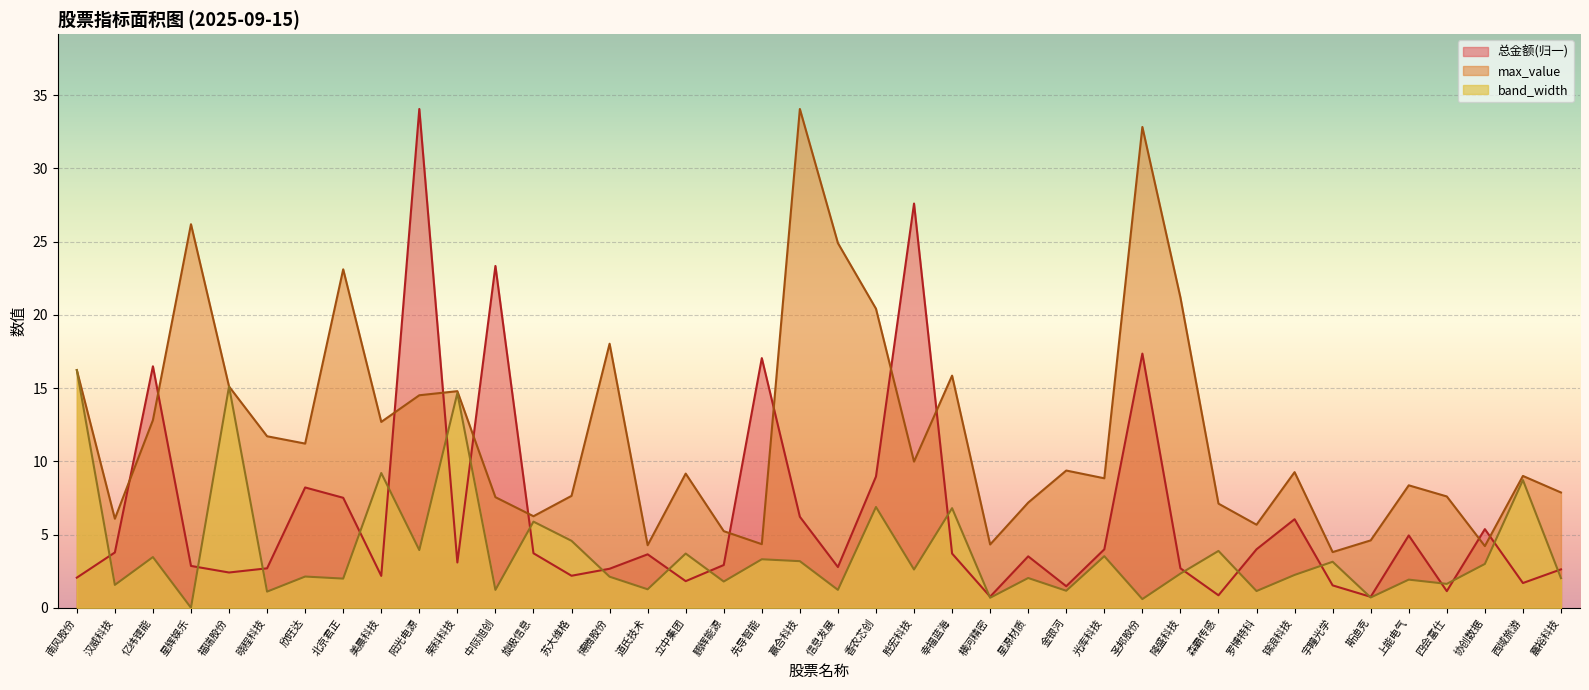

Reading right to left, what are all the values shown in this chart?

总金额: 震裕科技=2.6	西域旅游=1.7	协创数据=5.4	四会富仕=1.1	上能电气=4.9	斯迪克=0.7	宇瞳光学=1.5	锦浪科技=6.0	罗博特科=4.0	森霸传感=0.9	隆盛科技=2.7	圣邦股份=17.4	光库科技=4.0	金银河=1.5	星源材质=3.5	横河精密=0.8	幸福蓝海=3.7	胜宏科技=27.6	香农芯创=9.0	信息发展=2.8	赢合科技=6.2	先导智能=17.0	鹏辉能源=2.9	立中集团=1.8	道氏技术=3.6	博腾股份=2.7	苏大维格=2.2	旋极信息=3.7	中际旭创=23.3	荣科科技=3.1	阳光电源=34.1	美晨科技=2.2	北京君正=7.5	欣旺达=8.2	晓程科技=2.7	福瑞股份=2.4	星辉娱乐=2.9	亿纬锂能=16.5	汉威科技=3.8	南风股份=2.1
band_width: 震裕科技=2.0	西域旅游=8.7	协创数据=3.0	四会富仕=1.6	上能电气=1.9	斯迪克=0.7	宇瞳光学=3.1	锦浪科技=2.2	罗博特科=1.1	森霸传感=3.9	隆盛科技=2.3	圣邦股份=0.6	光库科技=3.5	金银河=1.2	星源材质=2.0	横河精密=0.7	幸福蓝海=6.8	胜宏科技=2.6	香农芯创=6.9	信息发展=1.2	赢合科技=3.2	先导智能=3.3	鹏辉能源=1.8	立中集团=3.7	道氏技术=1.3	博腾股份=2.1	苏大维格=4.6	旋极信息=5.9	中际旭创=1.2	荣科科技=14.7	阳光电源=3.9	美晨科技=9.2	北京君正=2.0	欣旺达=2.1	晓程科技=1.1	福瑞股份=15.1	星辉娱乐=0.0	亿纬锂能=3.5	汉威科技=1.6	南风股份=16.2
max_value: 震裕科技=7.9	西域旅游=9.0	协创数据=4.2	四会富仕=7.6	上能电气=8.4	斯迪克=4.6	宇瞳光学=3.8	锦浪科技=9.3	罗博特科=5.7	森霸传感=7.1	隆盛科技=21.2	圣邦股份=32.8	光库科技=8.8	金银河=9.4	星源材质=7.2	横河精密=4.3	幸福蓝海=15.8	胜宏科技=10.0	香农芯创=20.4	信息发展=24.9	赢合科技=34.1	先导智能=4.3	鹏辉能源=5.2	立中集团=9.2	道氏技术=4.3	博腾股份=18.0	苏大维格=7.6	旋极信息=6.2	中际旭创=7.5	荣科科技=14.8	阳光电源=14.5	美晨科技=12.7	北京君正=23.1	欣旺达=11.2	晓程科技=11.7	福瑞股份=15.1	星辉娱乐=26.2	亿纬锂能=12.8	汉威科技=6.1	南风股份=16.2